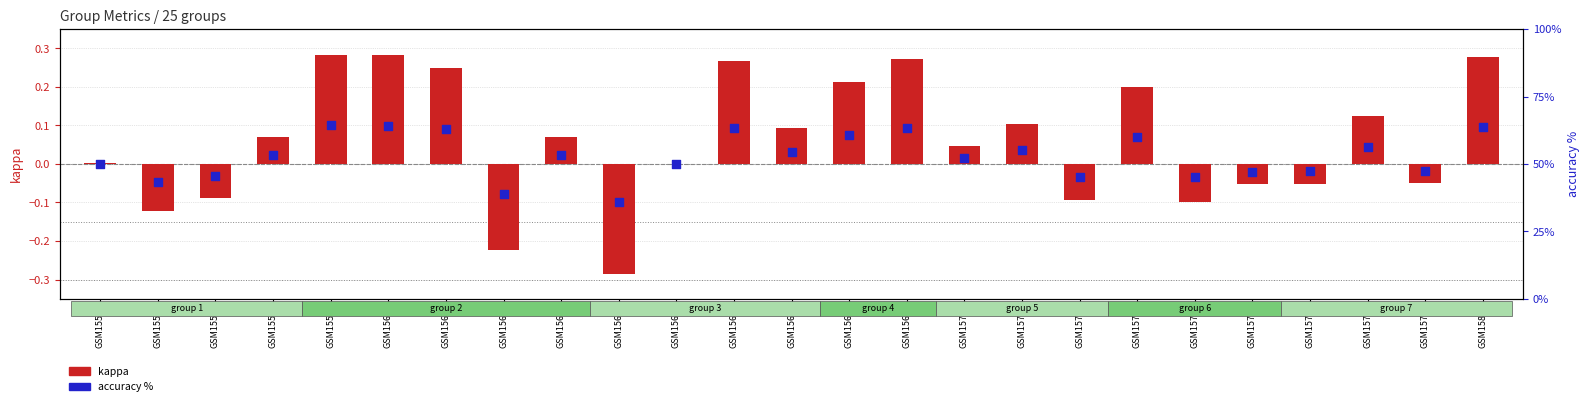

At how many categories does at least one series exceed 13?

25